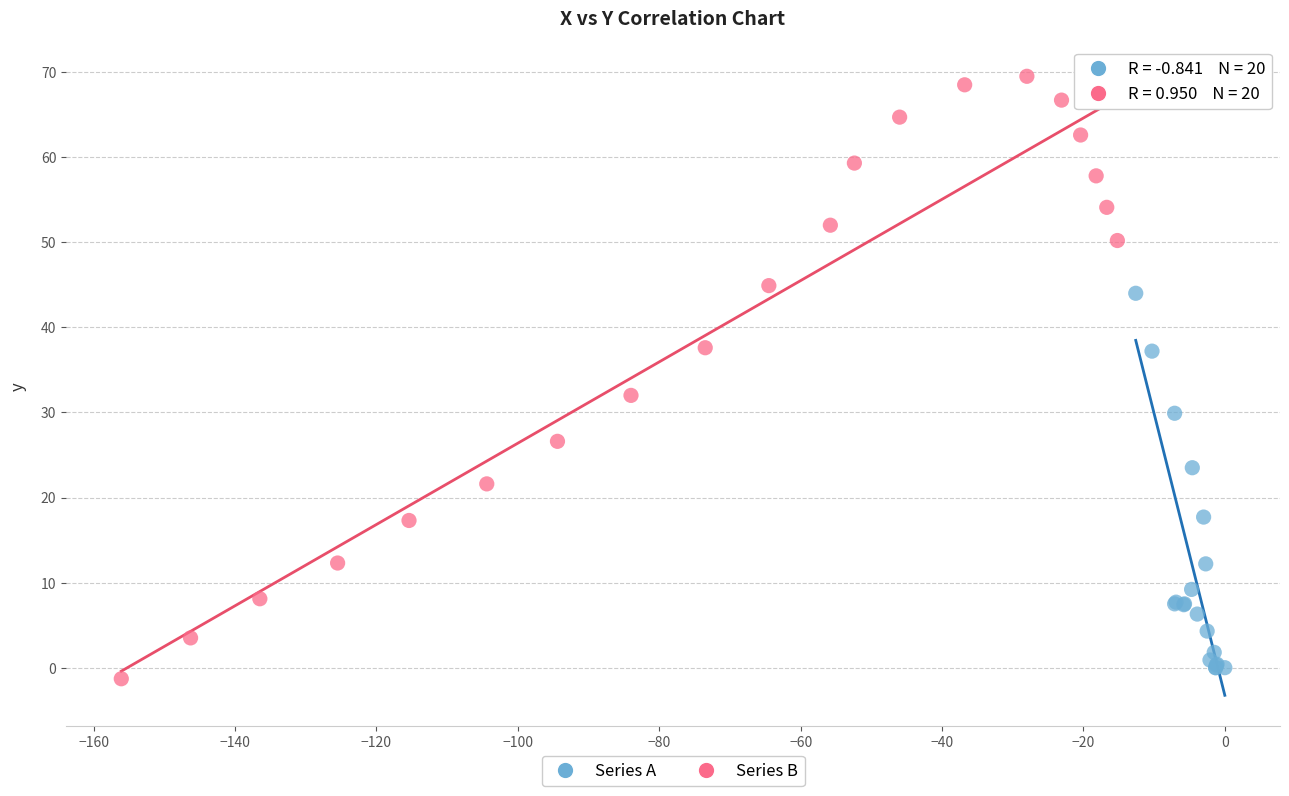

Which series reaches the maximum Y coordinate?

Series B